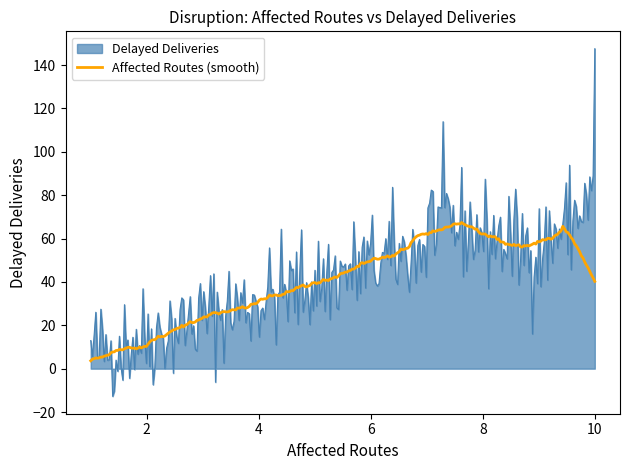

Which series has the largest range (max minus min)?

Delayed Deliveries